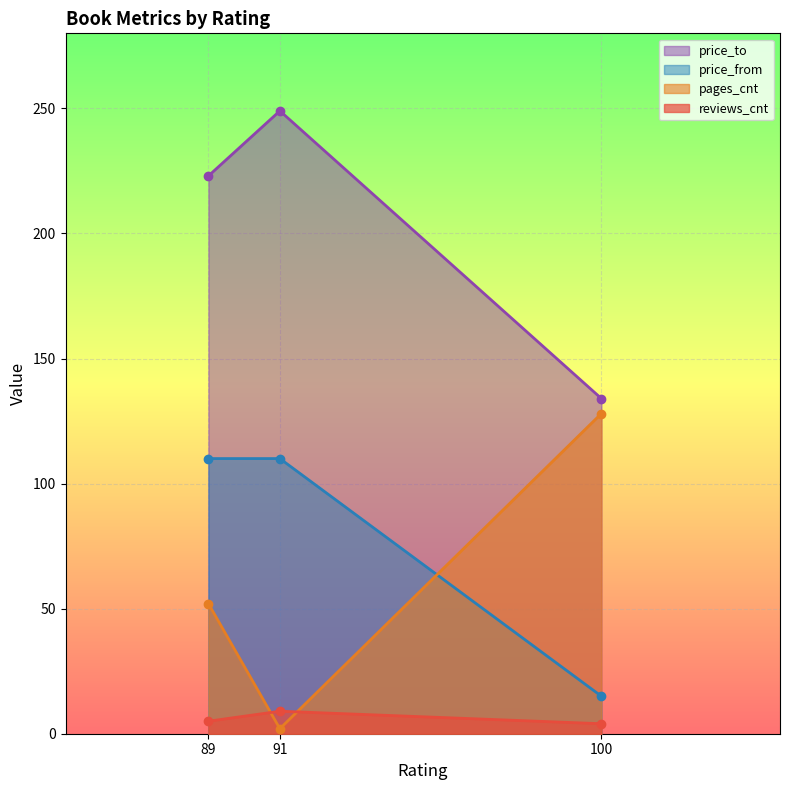

What are all the series names shown in the legend?

price_to, price_from, pages_cnt, reviews_cnt